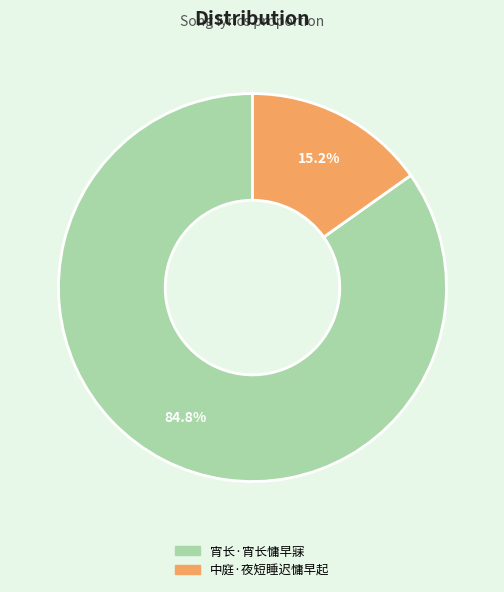

Is it true that 宵长·宵长慵早寐 is 85% of the pie?

True